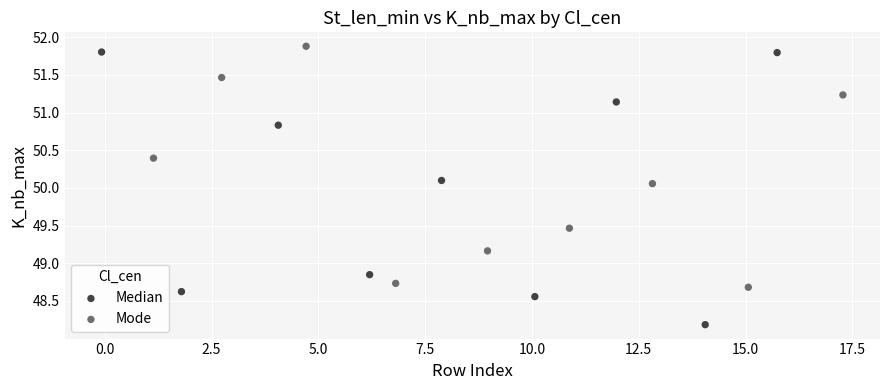

Which series has the widest spread of Y values?

Median